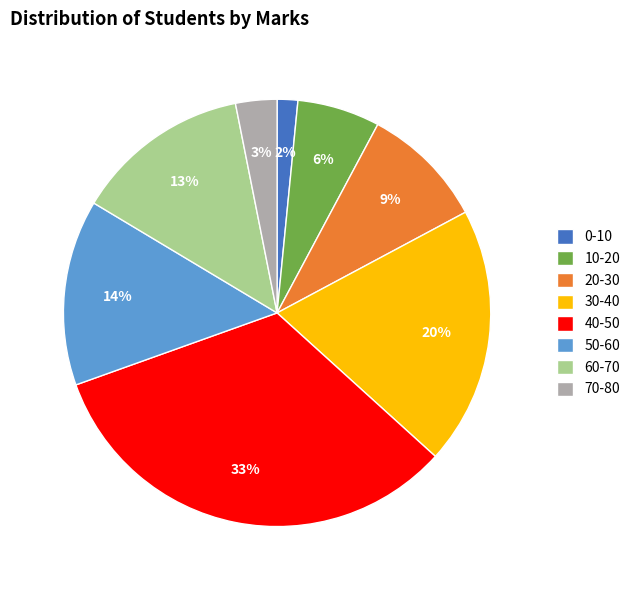

Between 30-40 and 10-20, which is larger?

30-40